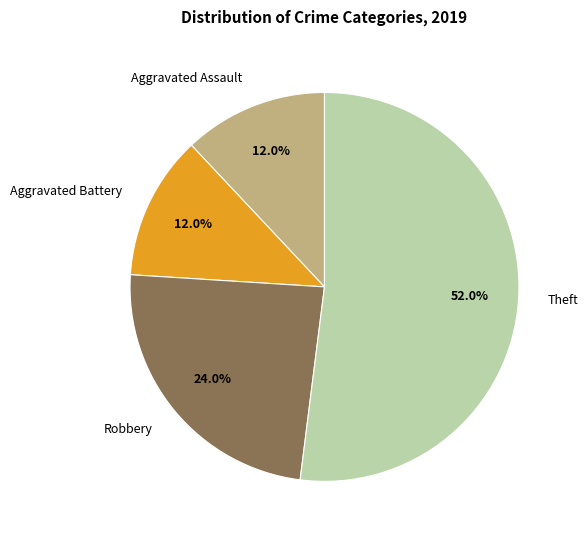

Is Theft the majority of the pie?

Yes